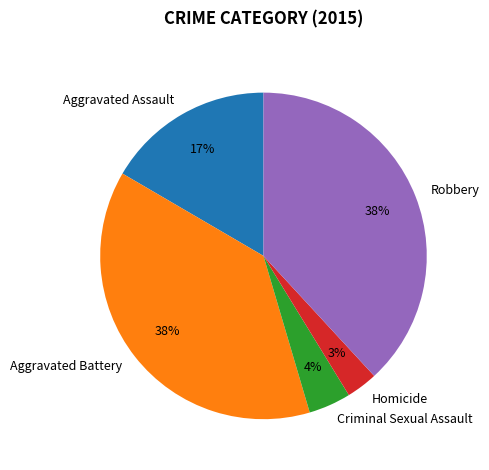

To the nearest percent, what is the difference between the largest and smallest slice percentages?

35%